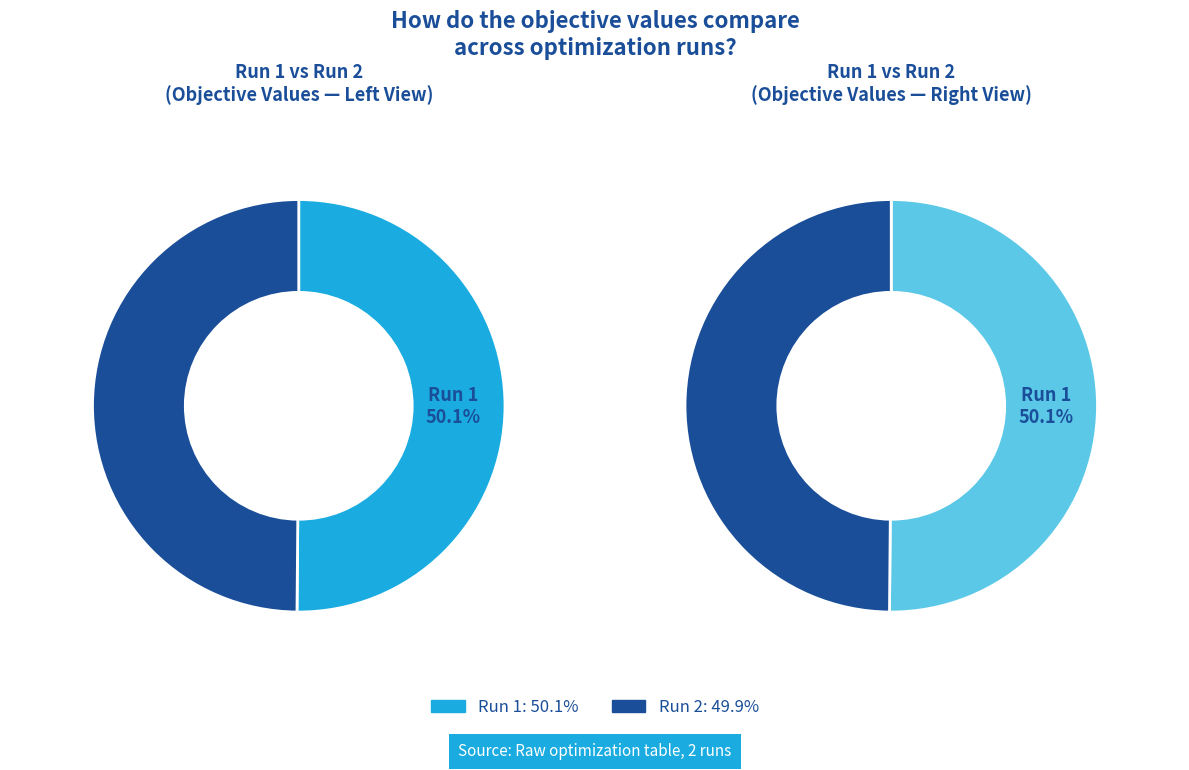

Which slice is the largest?

Run 1